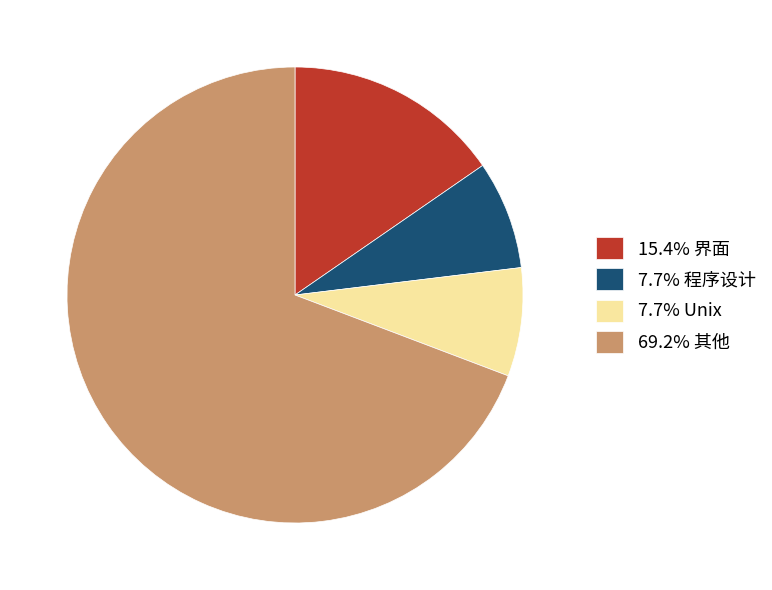

Is there any slice that represents more than half of the pie?

Yes